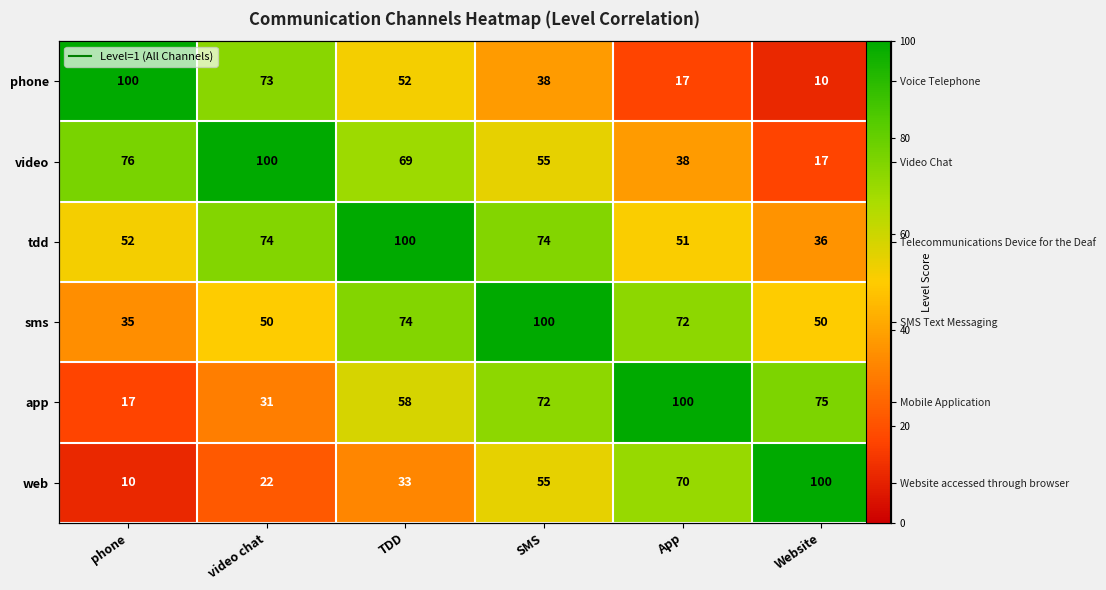

The video series shows 24 at Website. True or false?

False